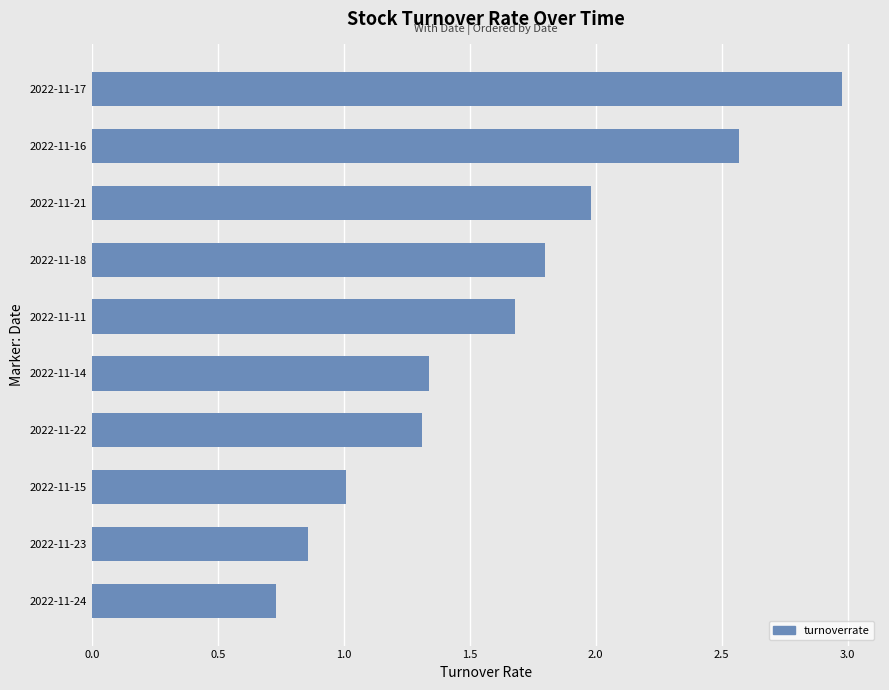

What is the greatest value displayed?

3.0